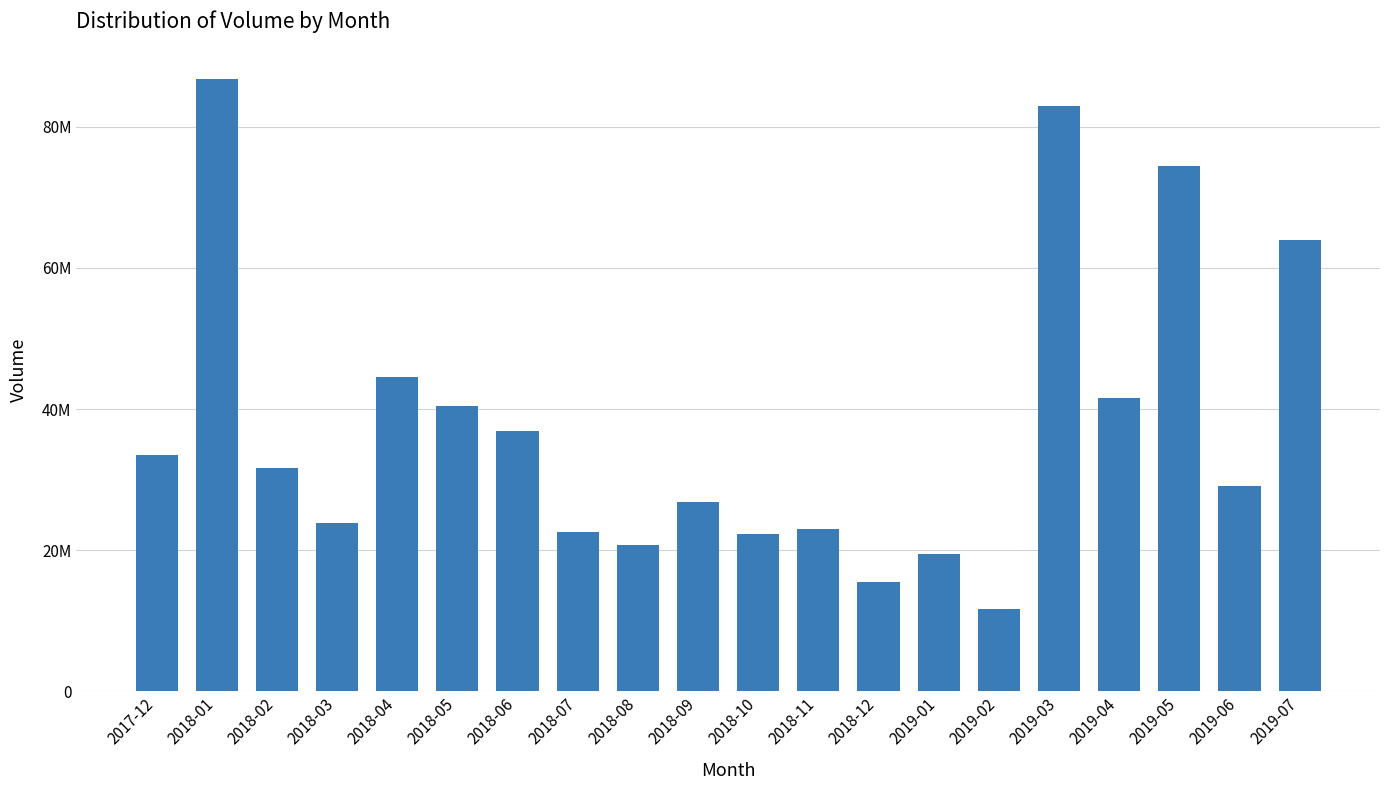

What is the label of the 12th bar from the right?

2018-08